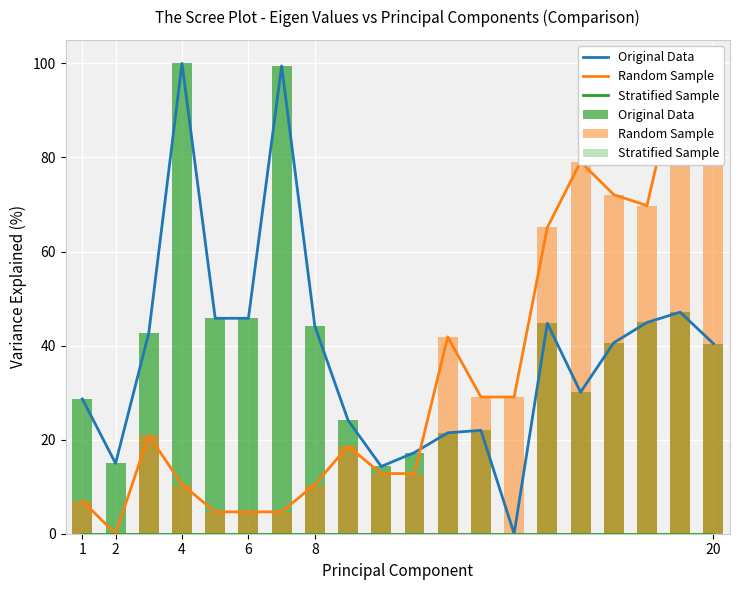

At which label is Stratified Sample closest to 0?

1